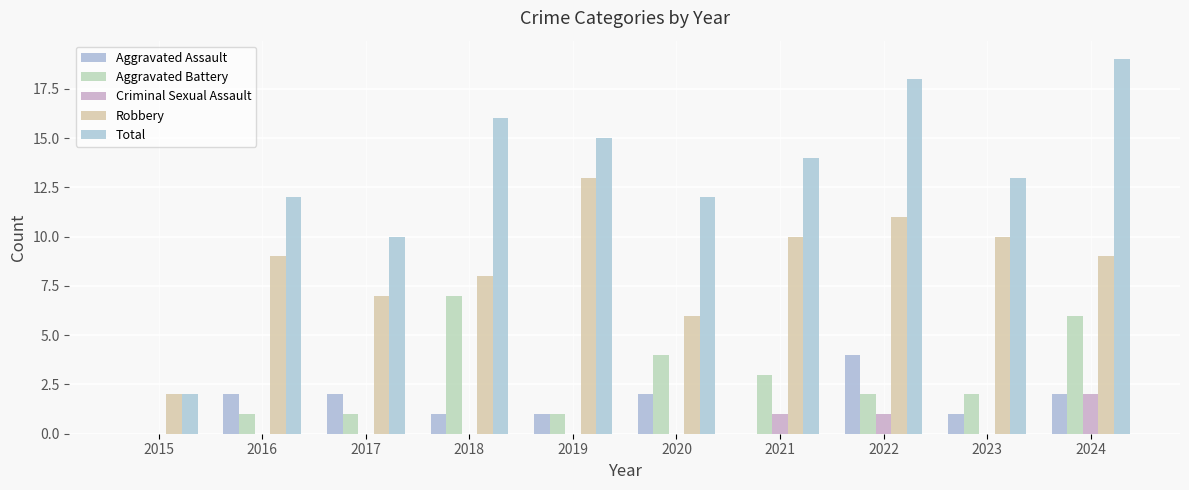

Where is Total nearest to the value 10?

2017